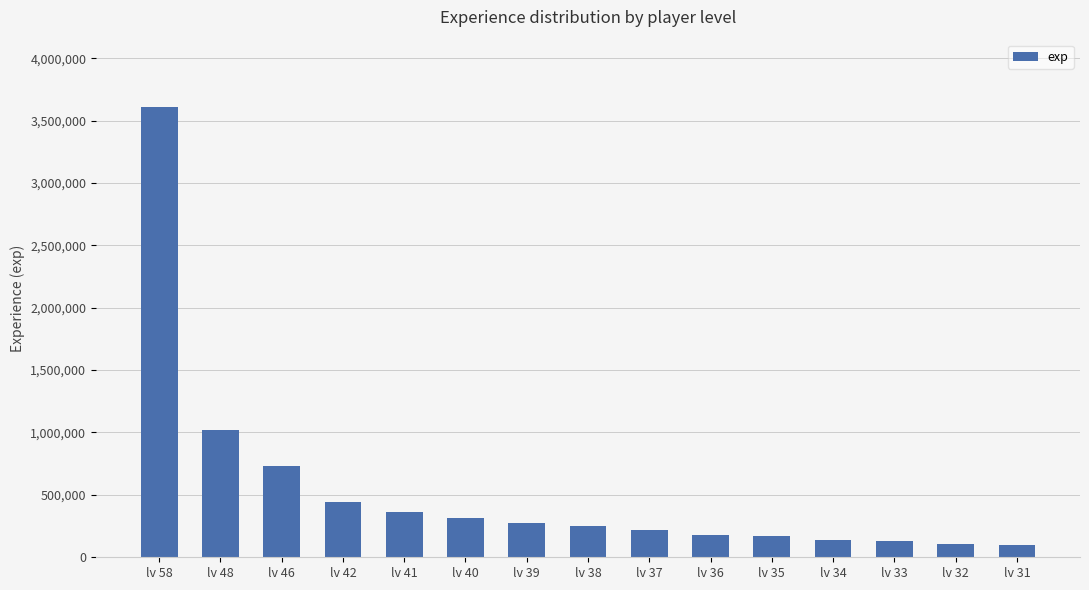

What is the greatest value displayed?

3607088